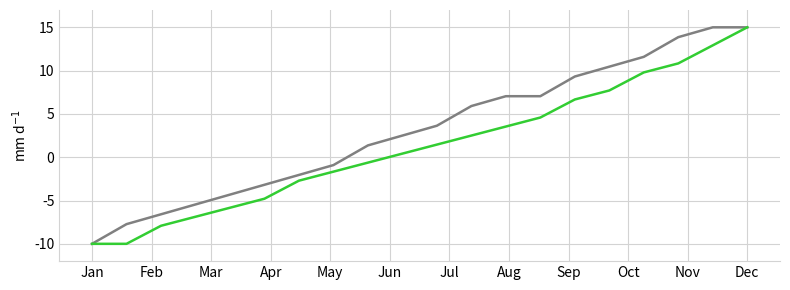

Does the chart have visible grid lines?

Yes